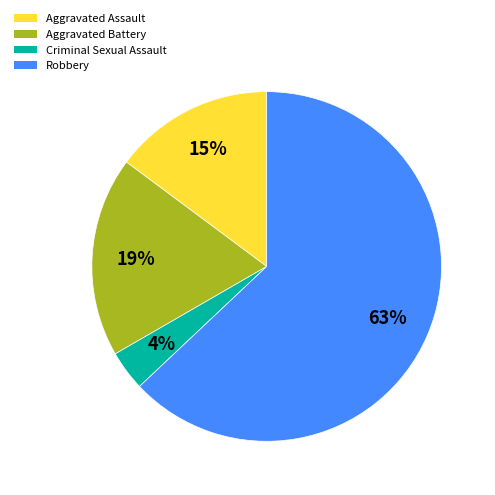

How many segments does this pie chart have?

4